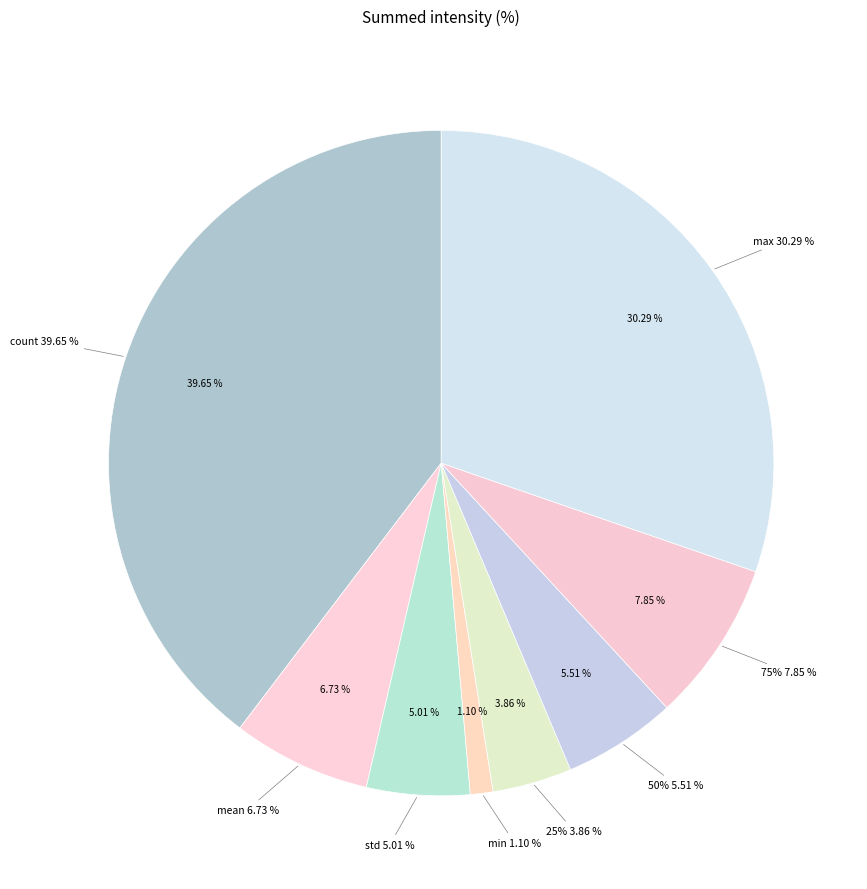

Between mean and std, which is larger?

mean